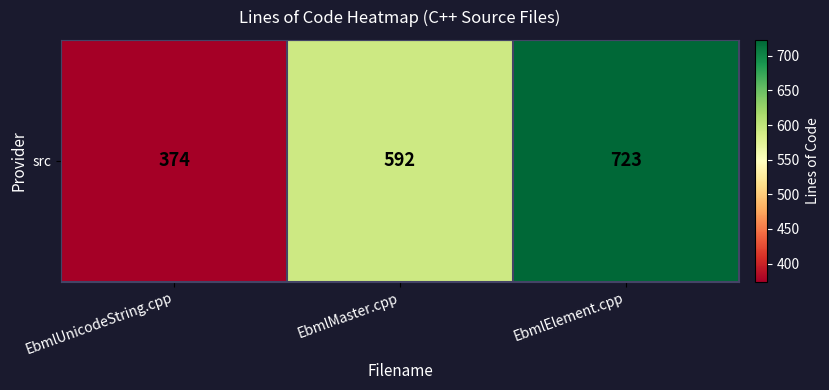

The value at EbmlElement.cpp is 723. True or false?

True